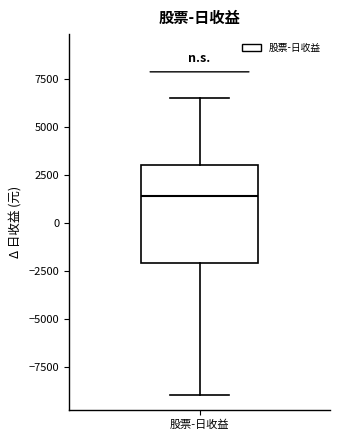

Read this box plot against the y-axis: the position of the median line, the range covered by the box, and the ends of both whiskers. The values are not printed on the chart, so give them approximately, as read against the axis.

median 1500, box -2000 to 3000, whiskers -9000 to 6500